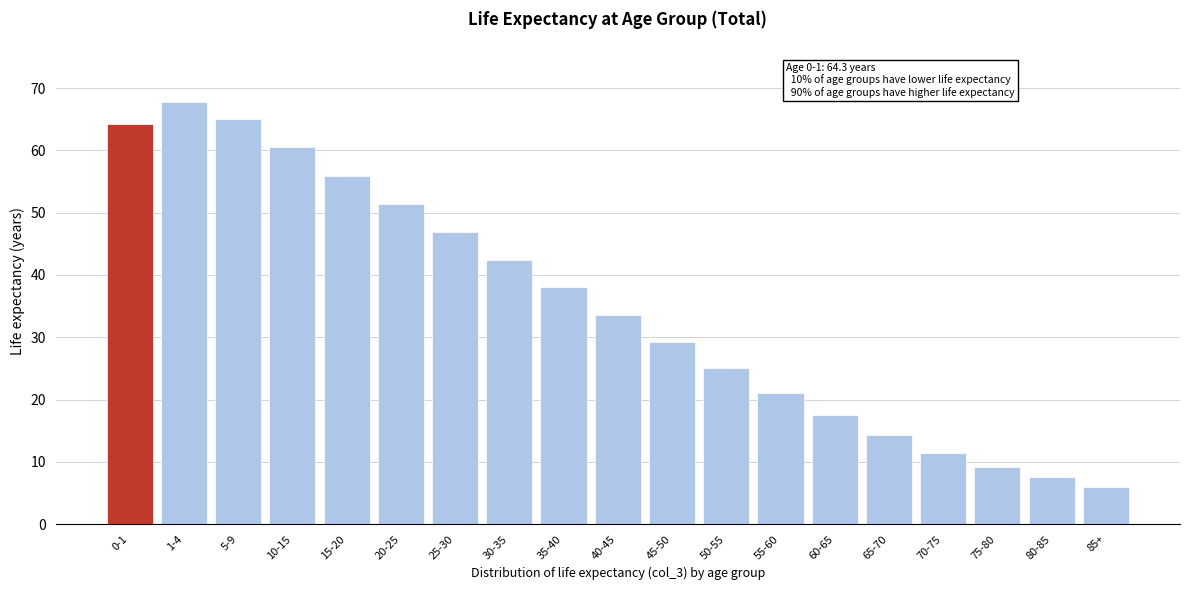

Reading right to left, extract all data points from this chart.

85+=6.0	80-85=7.5	75-80=9.2	70-75=11.5	65-70=14.3	60-65=17.5	55-60=21.1	50-55=25.1	45-50=29.3	40-45=33.6	35-40=38.0	30-35=42.4	25-30=46.9	20-25=51.4	15-20=55.9	10-15=60.6	5-9=65.1	1-4=67.8	0-1=64.3